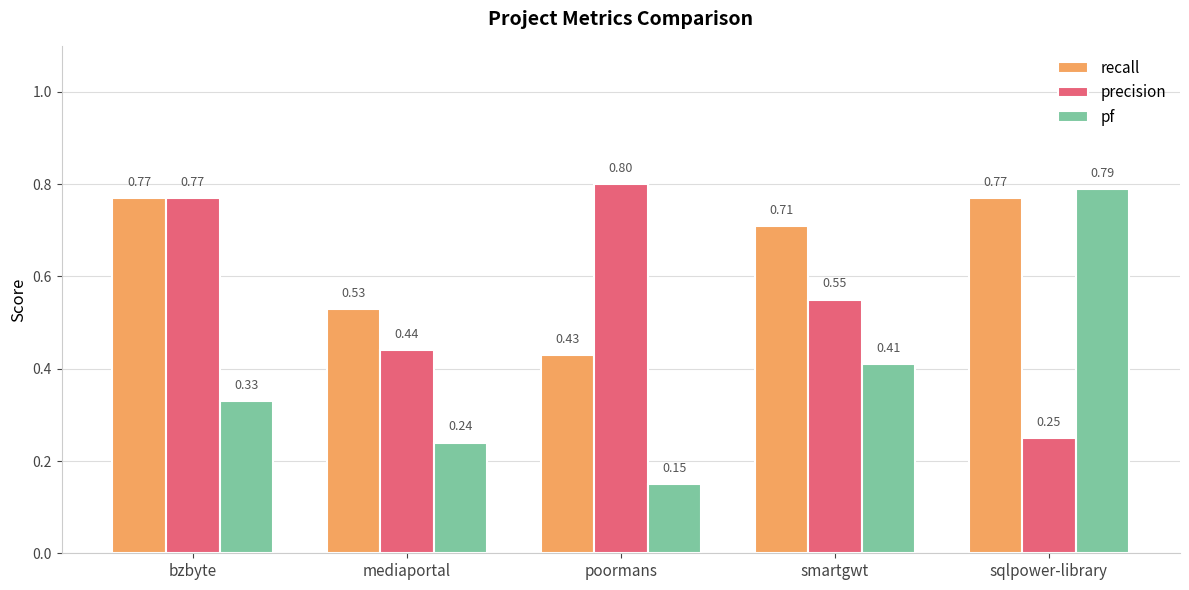

Which category has the highest value in the pf series?

sqlpower-library